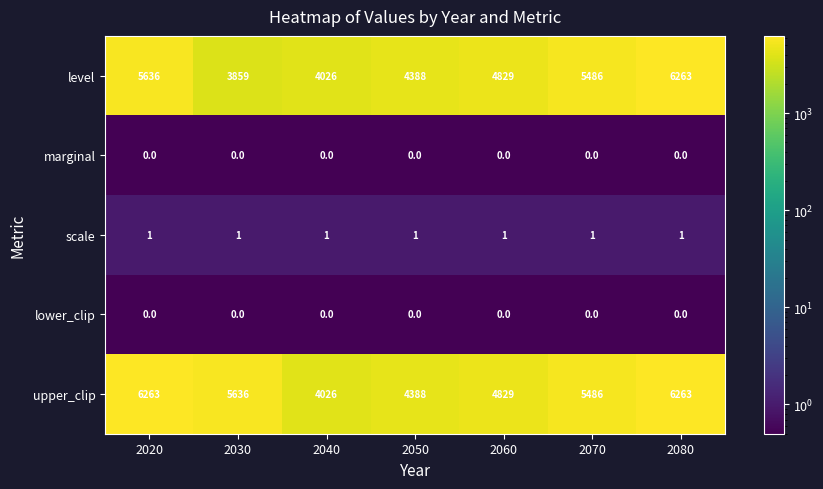

What is the spread (max minus min) of values at 2050?

4388